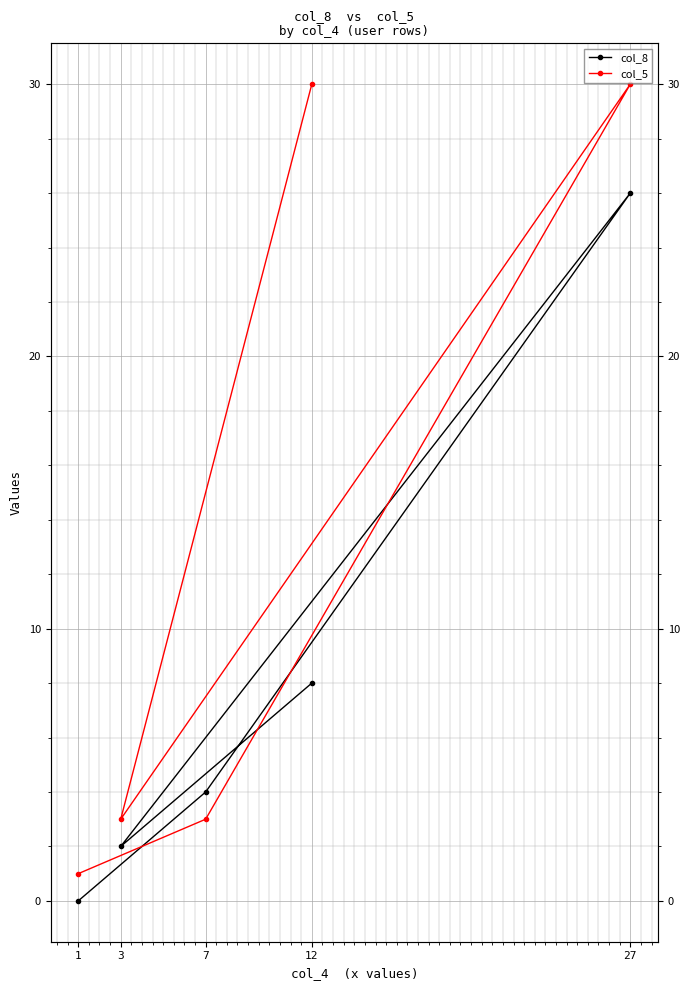

True or false: col_5 and col_8 intersect in this chart.

True